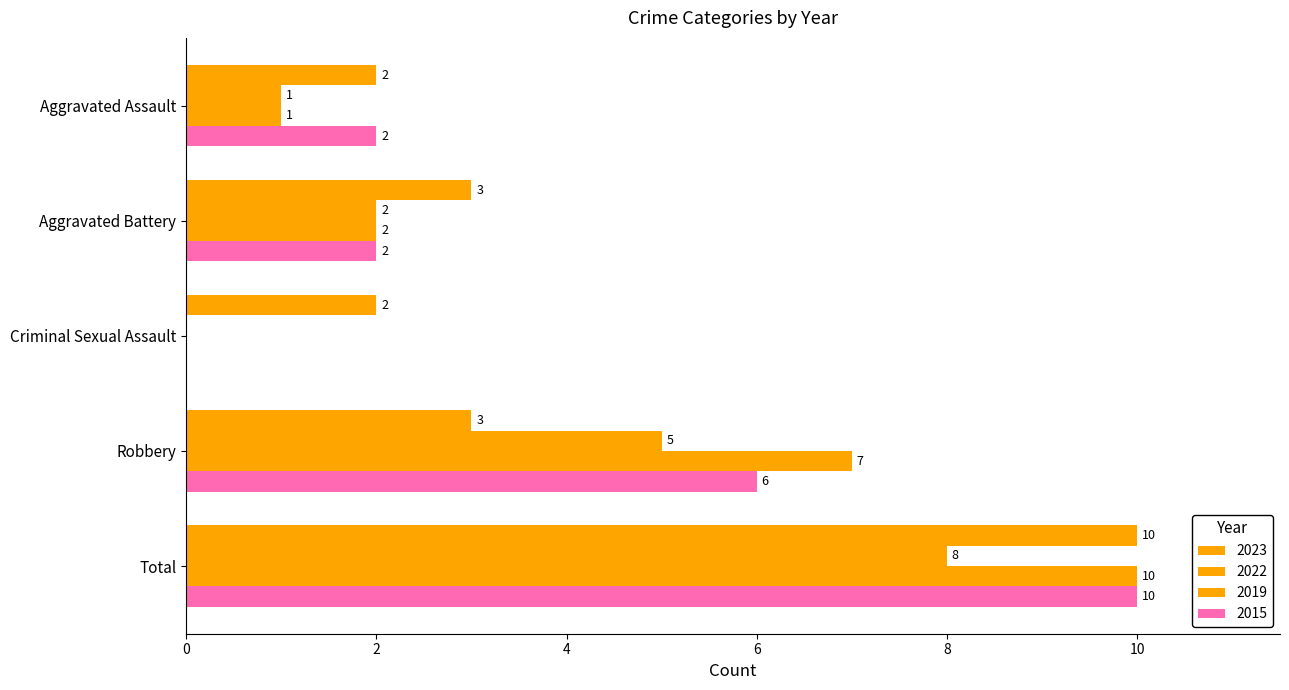

Where is 2023 nearest to the value 6?

Aggravated Battery